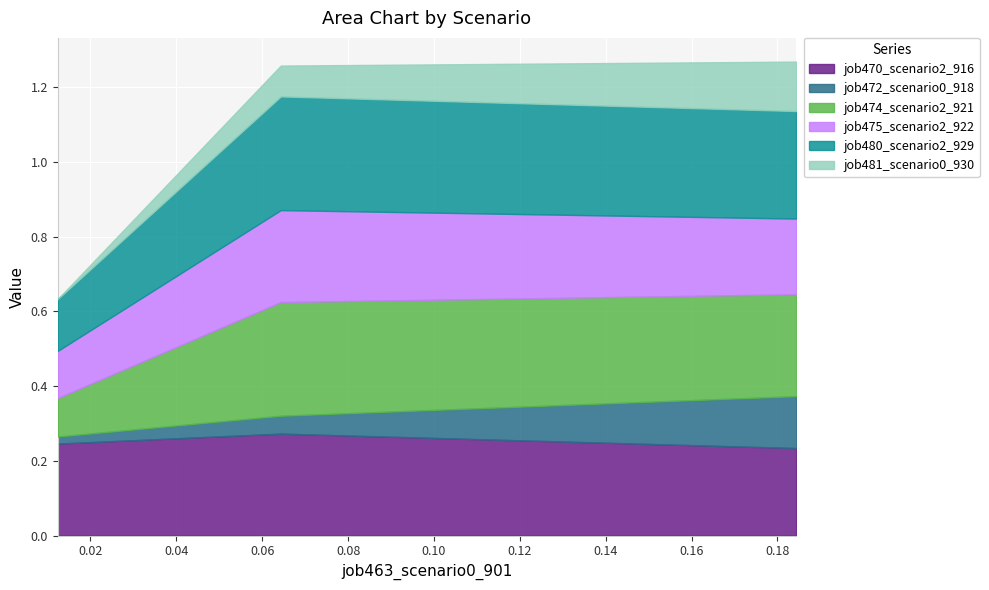

What is the highest value of the job475_scenario2_922 series?

0.2